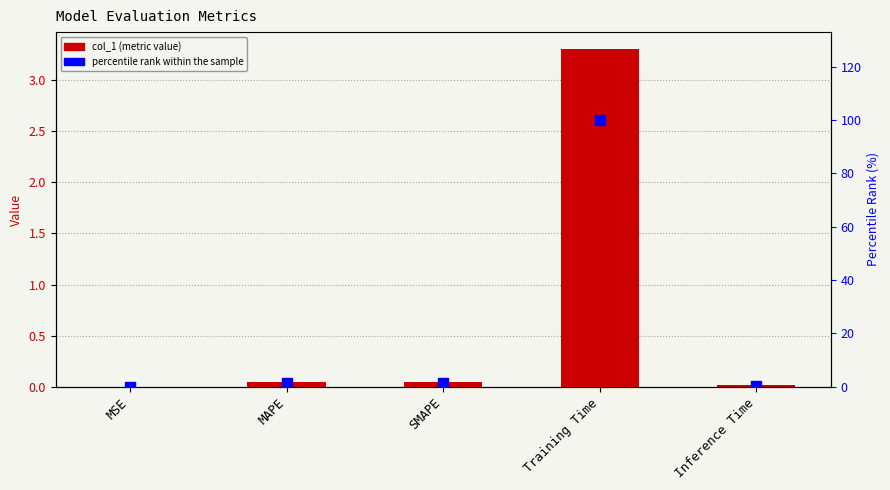

Is the value of col_1 at SMAPE greater than the value of percentile rank within the sample at MAPE?

No